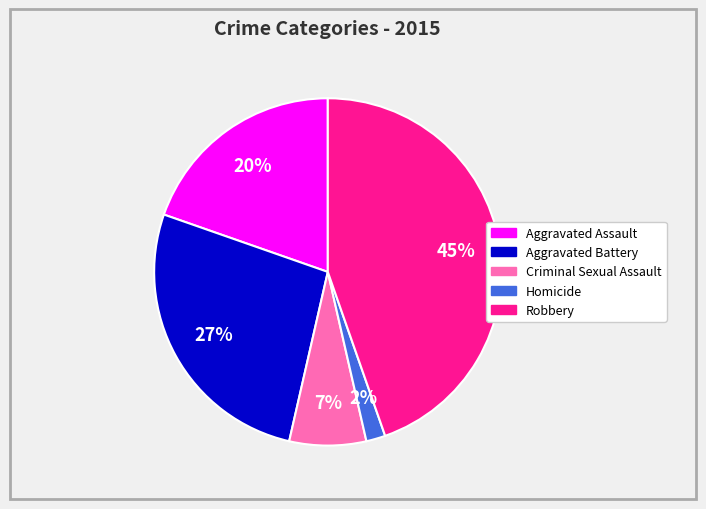

How many segments does this pie chart have?

5